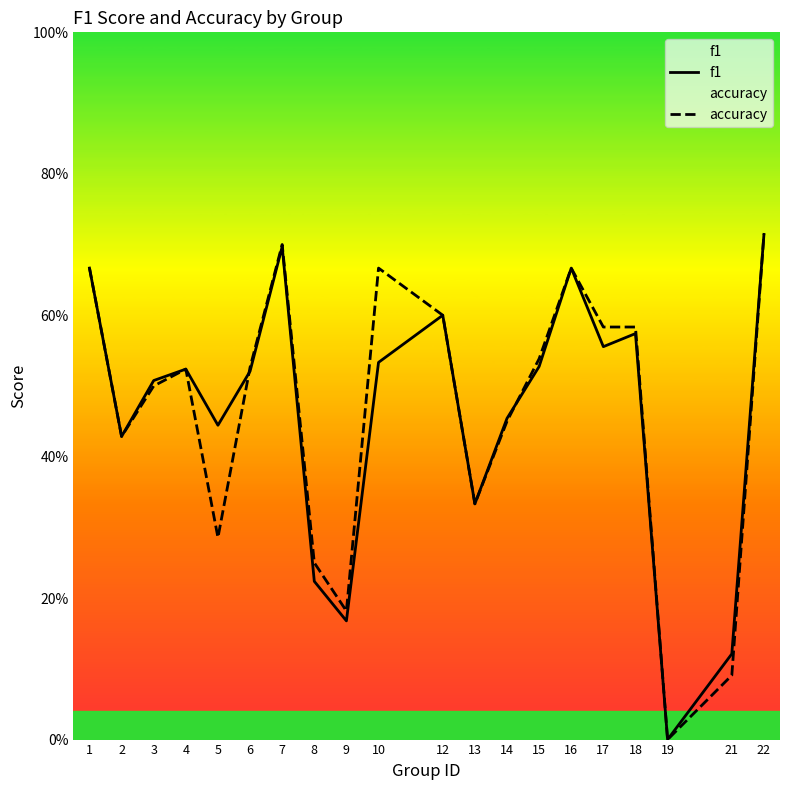

True or false: accuracy has more than 1 points higher than both neighbors.

True